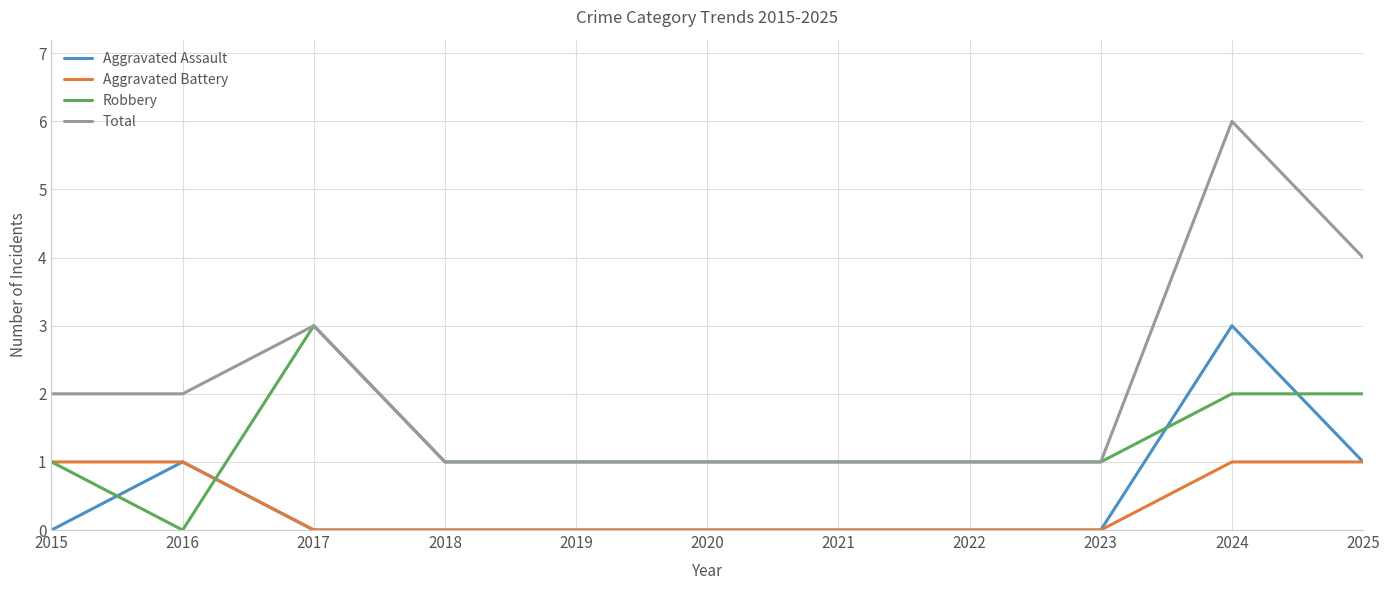

What is the difference between the highest and lowest values at 2017?

3